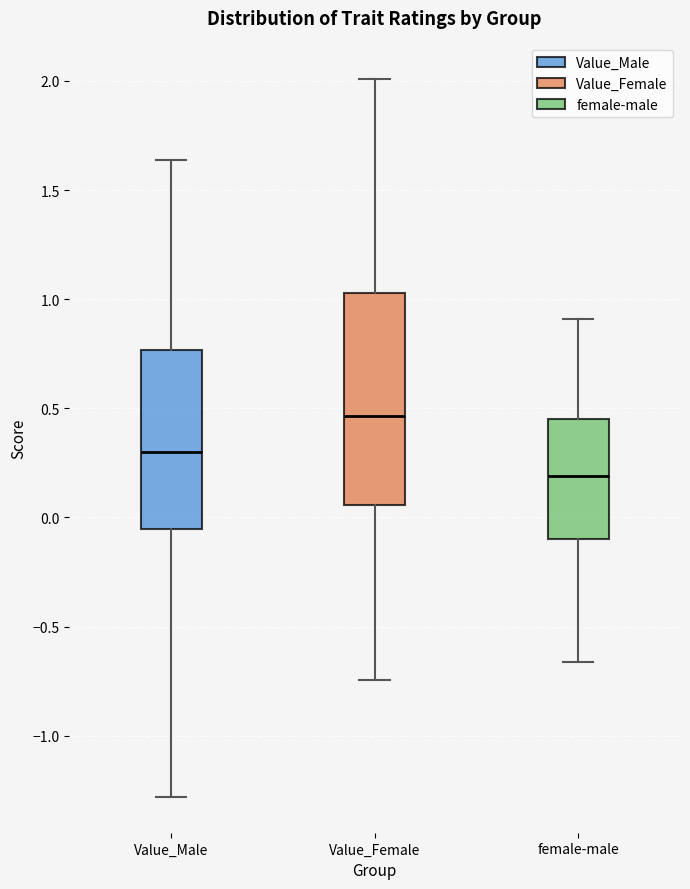

Reading left to right, transcribe this box plot: for each box, give where its median line is, the range the box spans, and where its two whiskers end, as read against the y-axis. The values are not printed on the chart, so give them approximately, as read against the axis.

Value_Male: median 0.30, box -0.05 to 0.75, whiskers -1.30 to 1.65
Value_Female: median 0.45, box 0.05 to 1.05, whiskers -0.75 to 2.00
female-male: median 0.20, box -0.10 to 0.45, whiskers -0.65 to 0.90